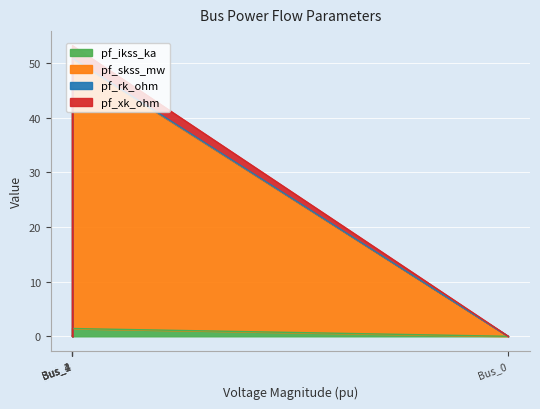

Which label corresponds to the largest value in the chart?

Bus_1